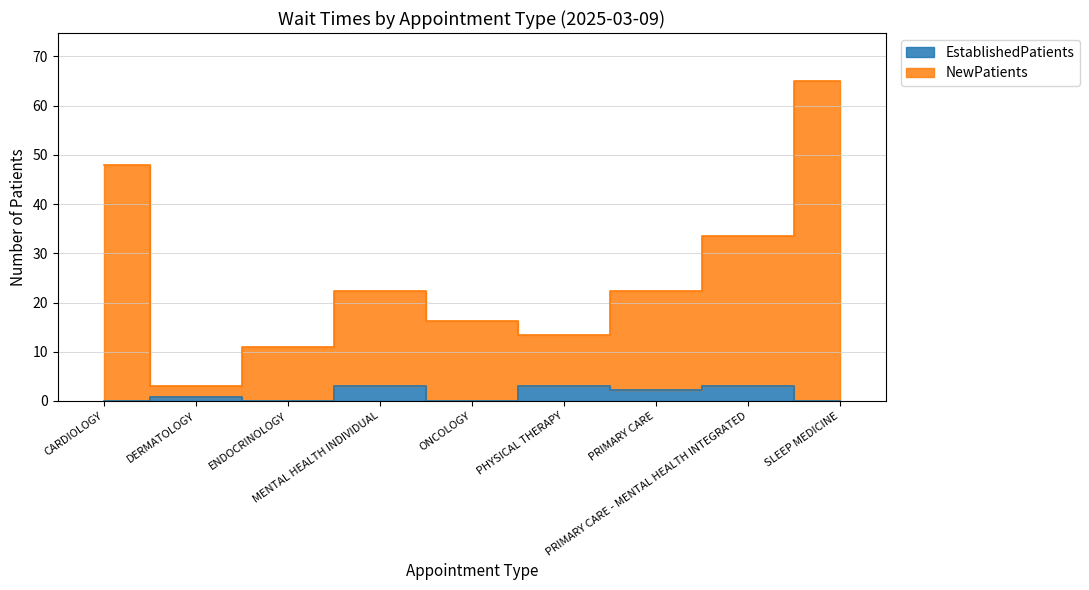

Which series changed the most between PRIMARY CARE - MENTAL HEALTH INTEGRATED and SLEEP MEDICINE?

NewPatients